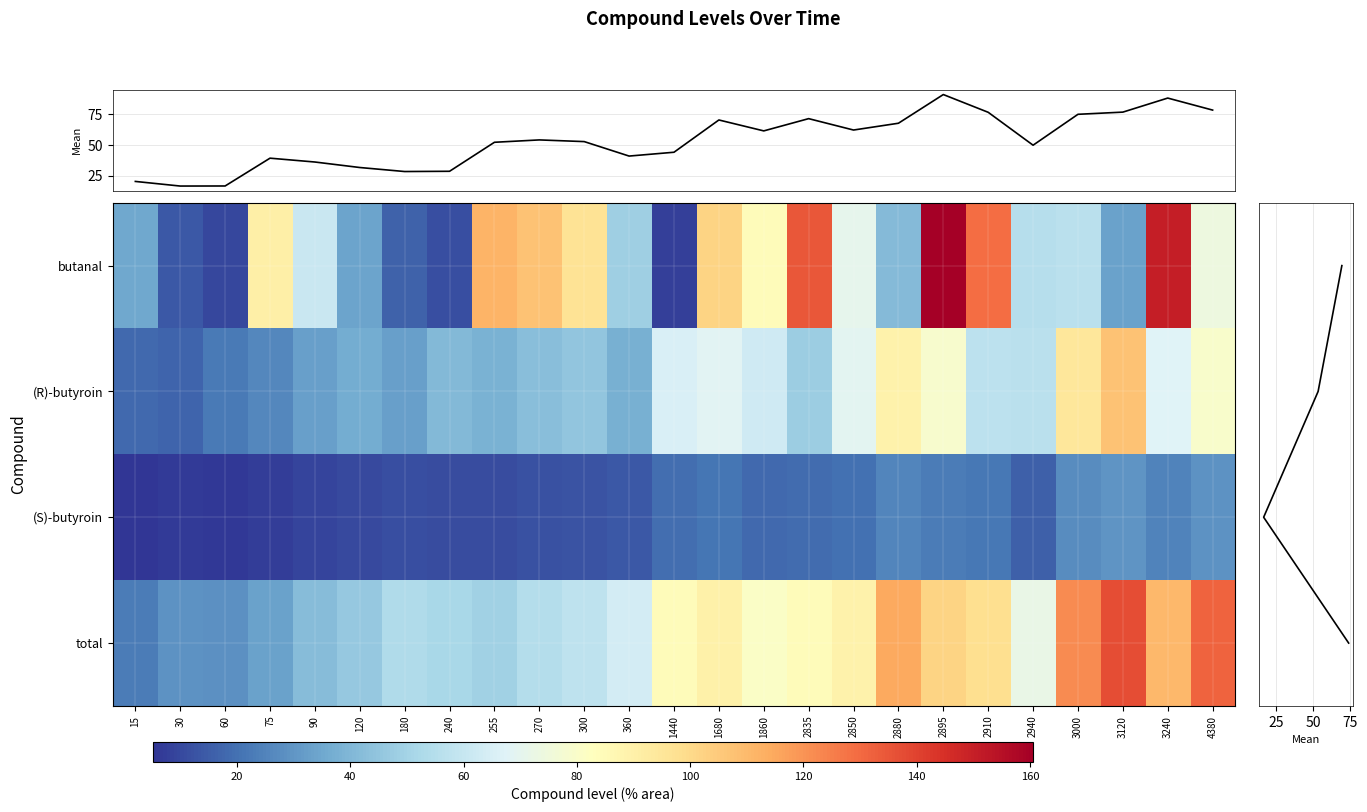

What is the difference between the second highest and second lowest values in the butanal series?

141.1